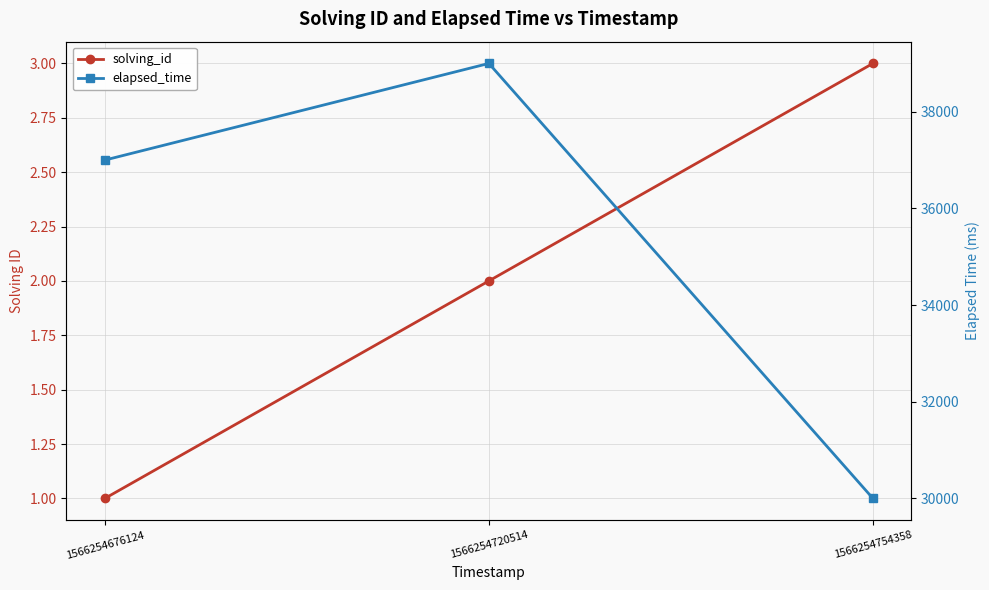

Which series changed the most between 1566254720514 and 1566254754358?

elapsed_time